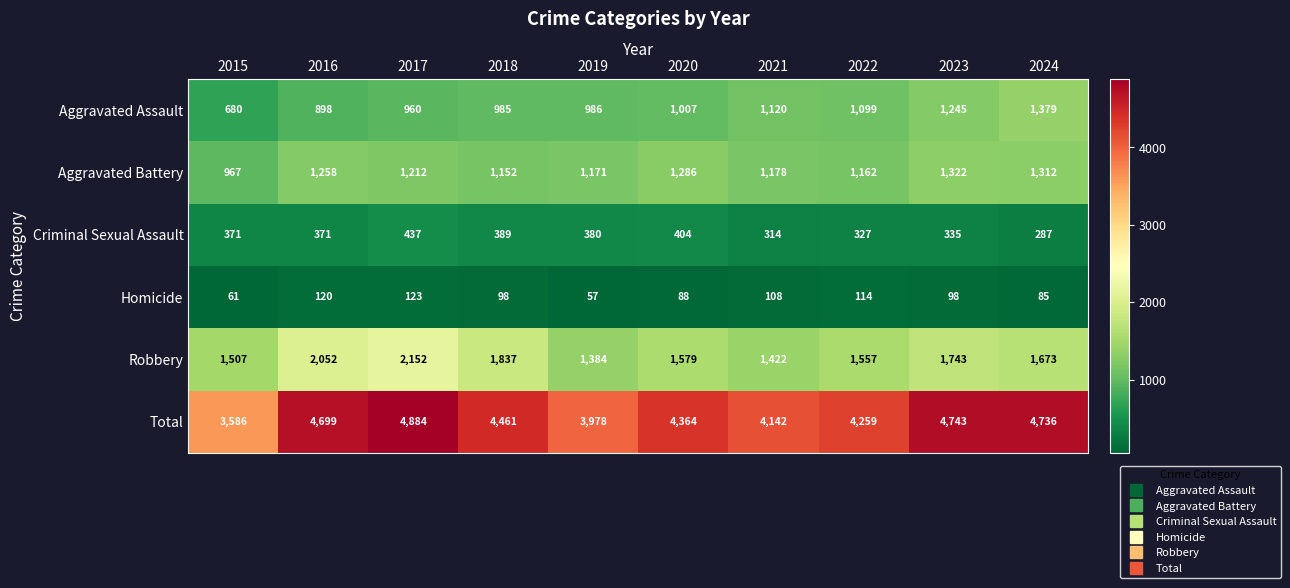

What is the greatest value displayed?

4884